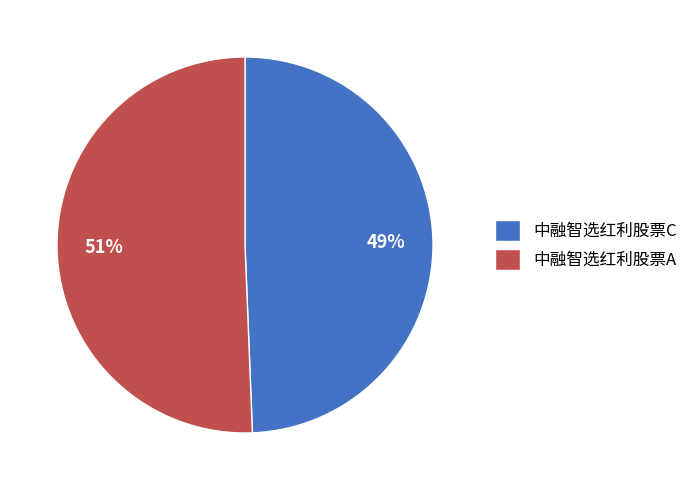

To the nearest percent, what is the combined percentage of 中融智选红利股票C and 中融智选红利股票A?

100%